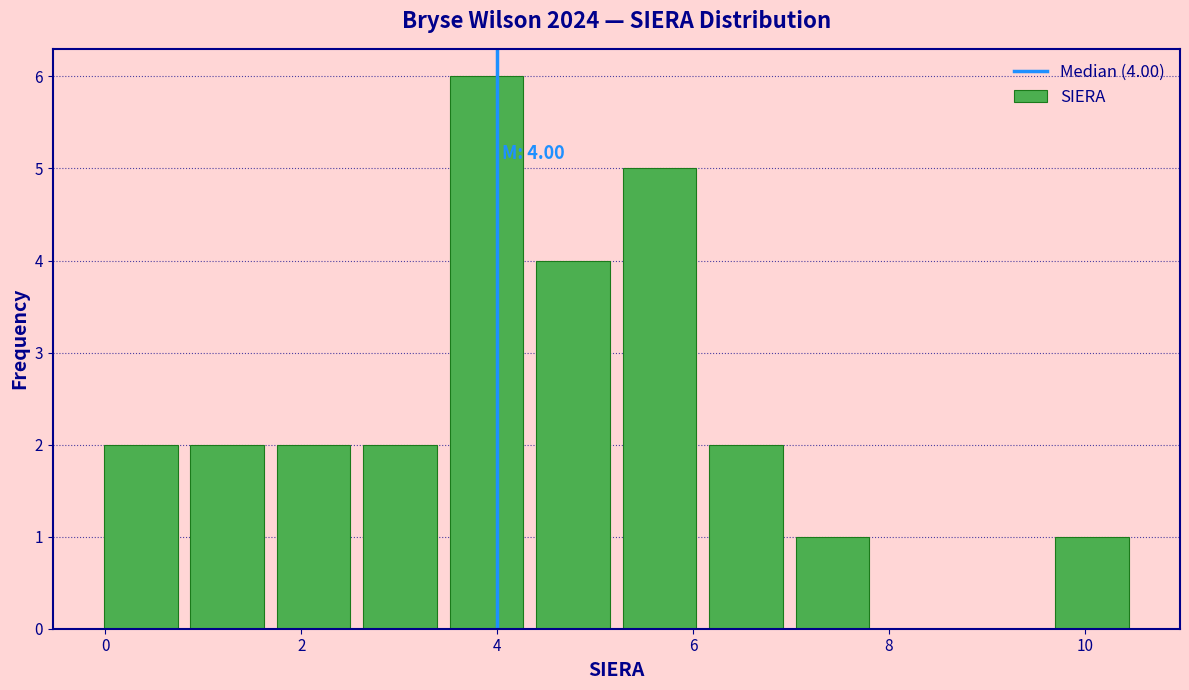

Which range on the x-axis has the tallest bar?

3.4 to 4.4